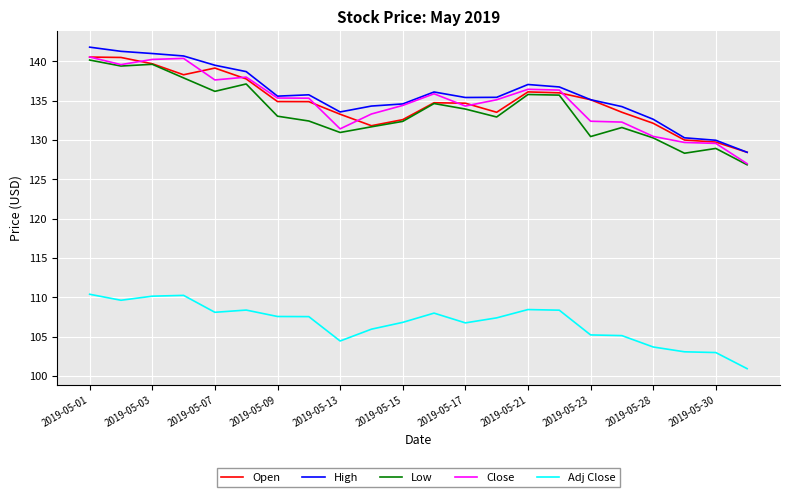

True or false: Adj Close and Close intersect in this chart.

False